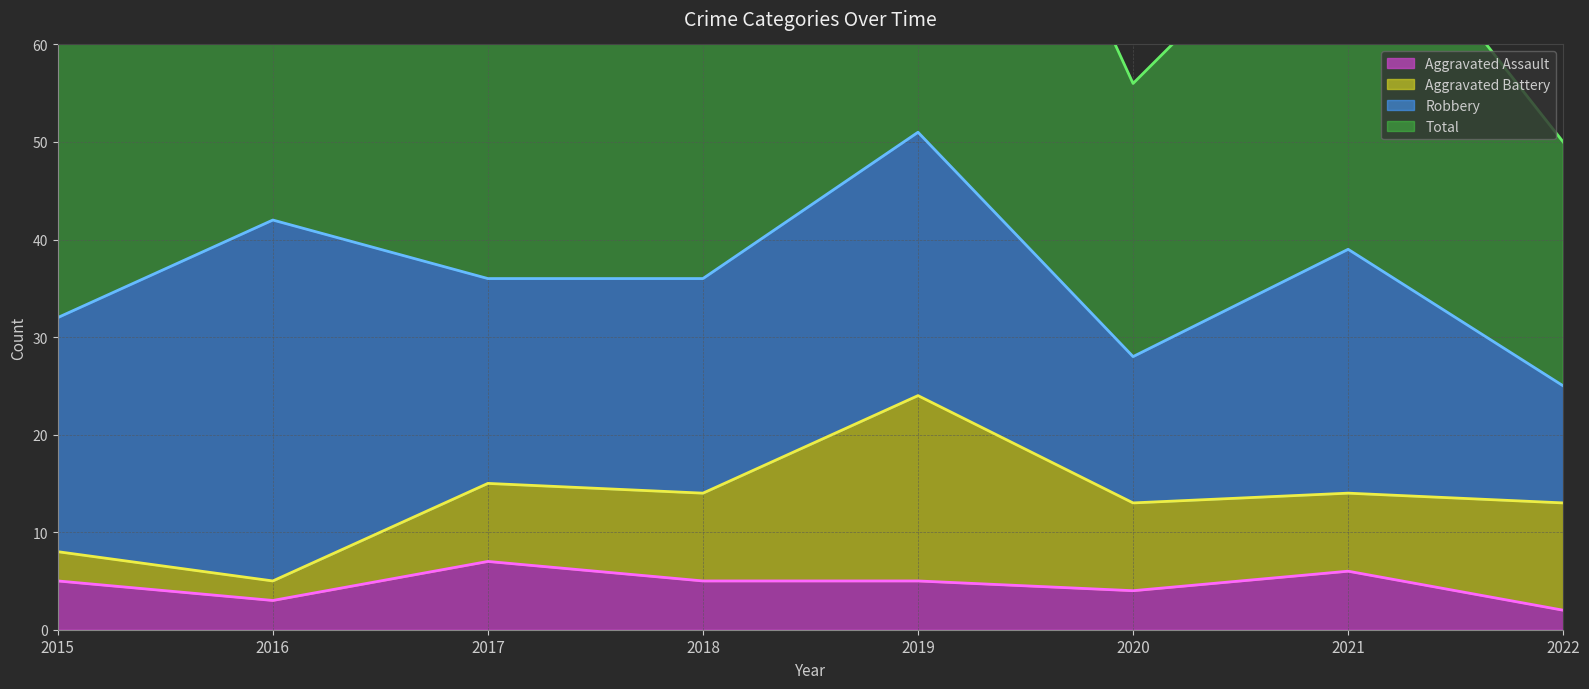

What is the difference between the second highest and minimum values in the Total (line) series?

34